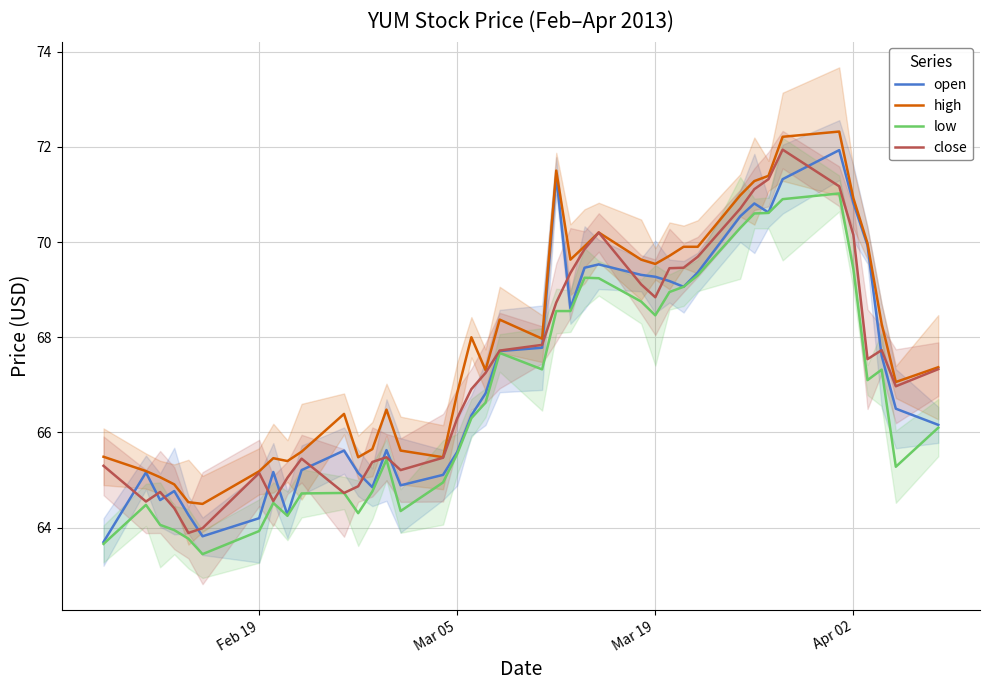

What is the maximum value for close?

71.9